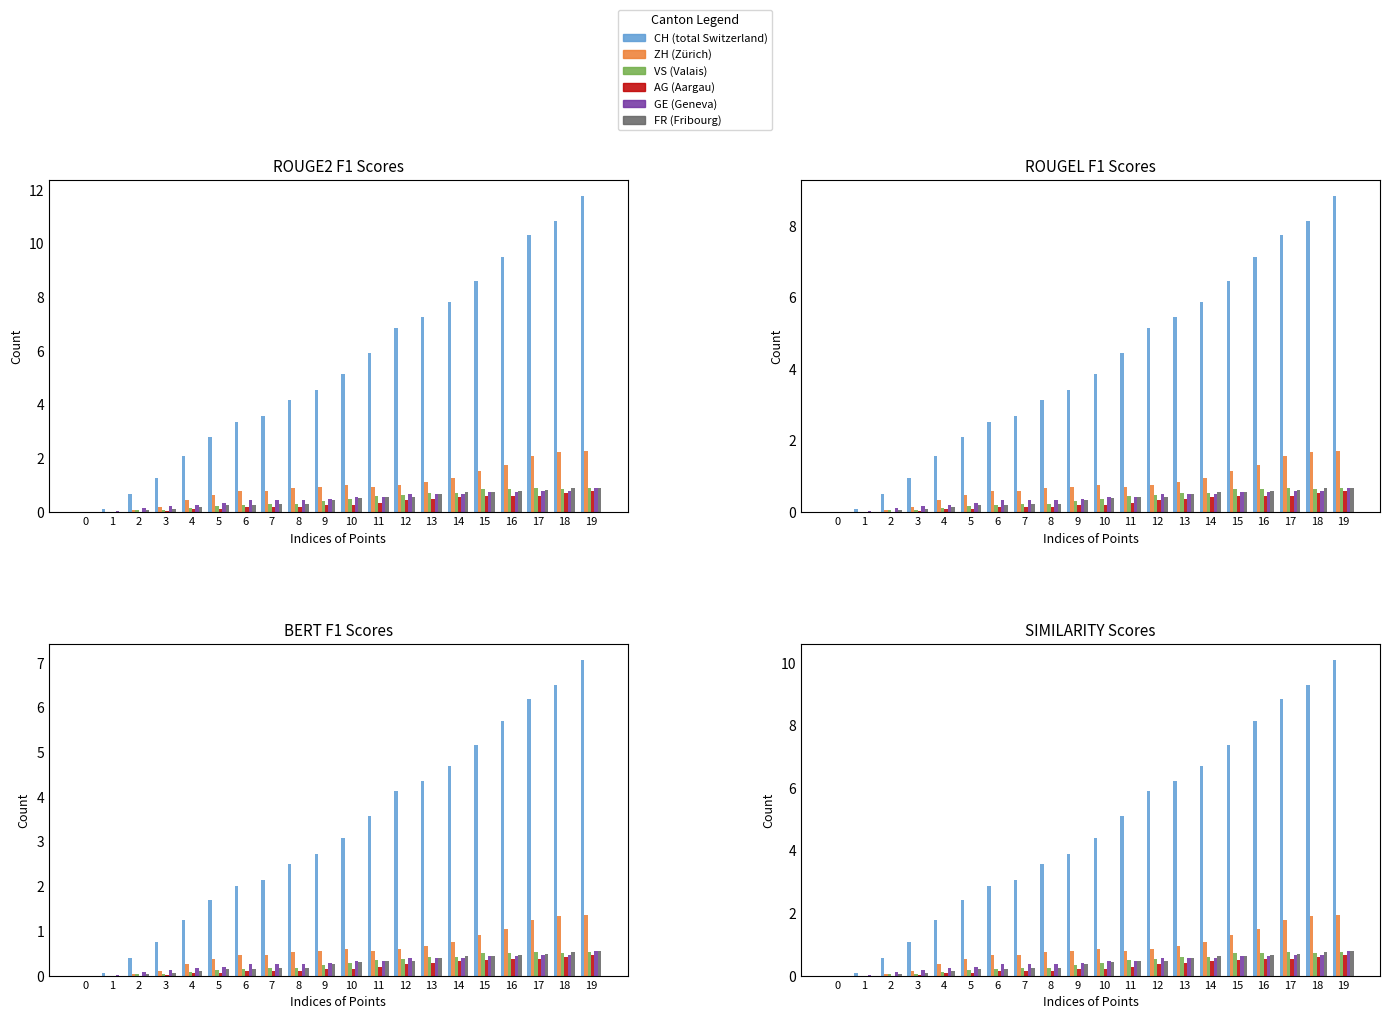

What is the highest value of the VS series?

0.7